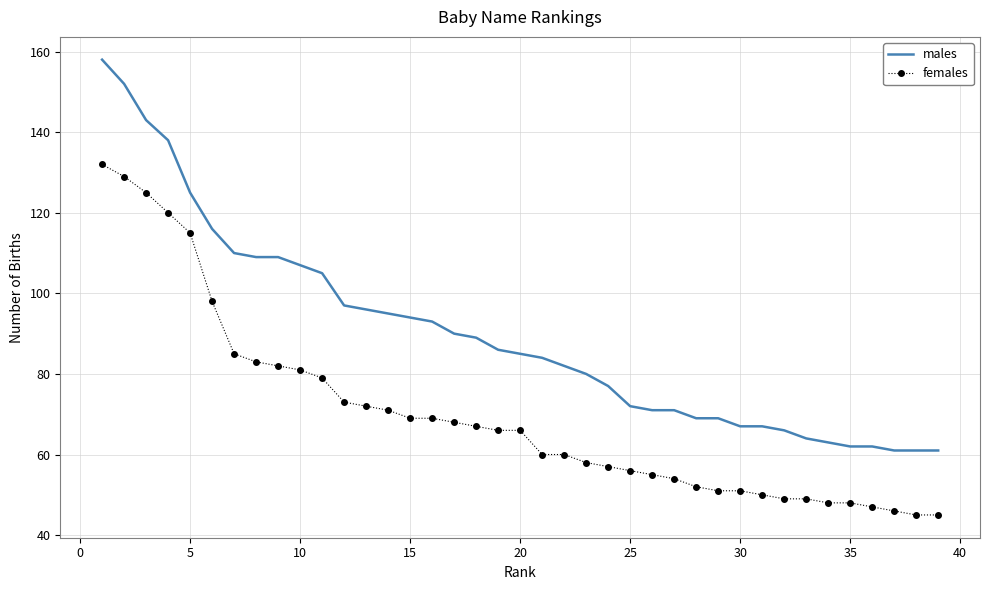

List the series in order of their overall mean, highest first.

males, females